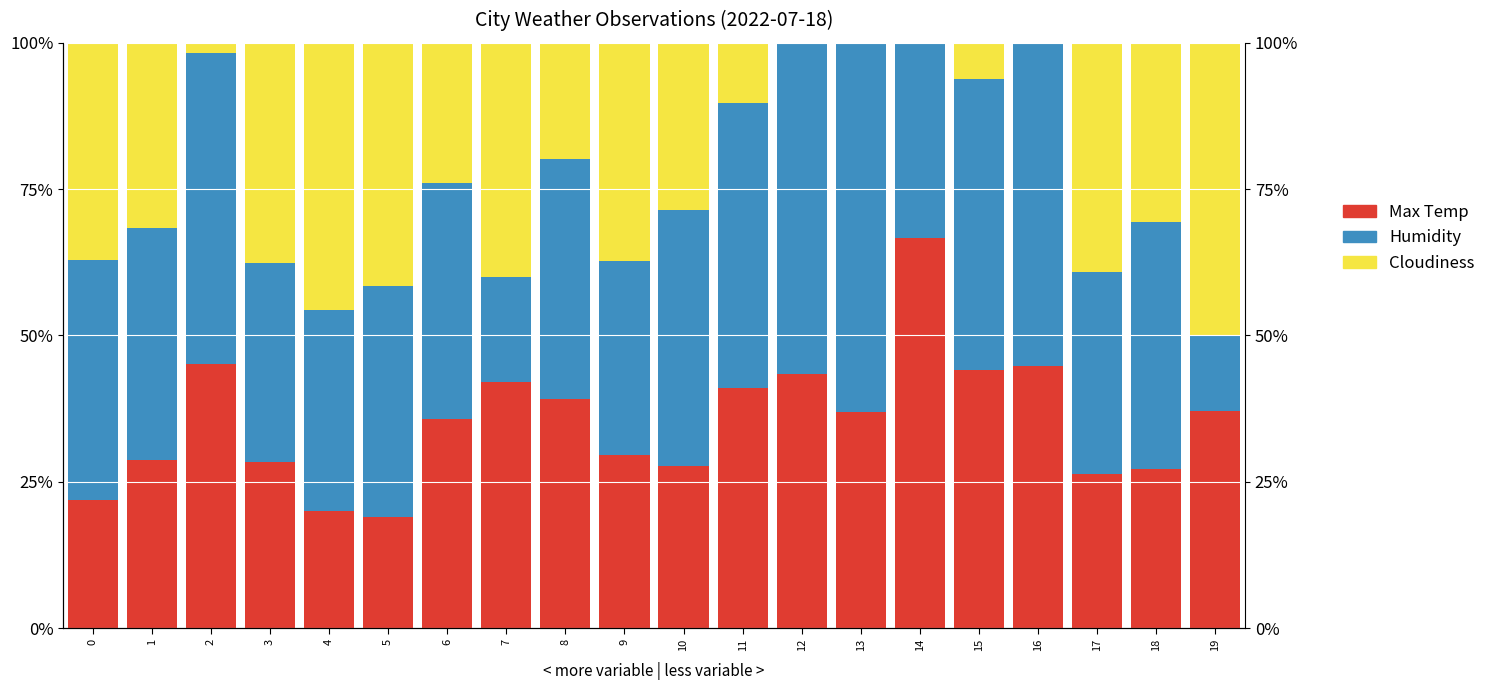

List the labels in order of Max Temp value, smallest first.

5, 4, 0, 17, 18, 10, 3, 1, 9, 6, 13, 19, 8, 11, 7, 12, 15, 16, 2, 14